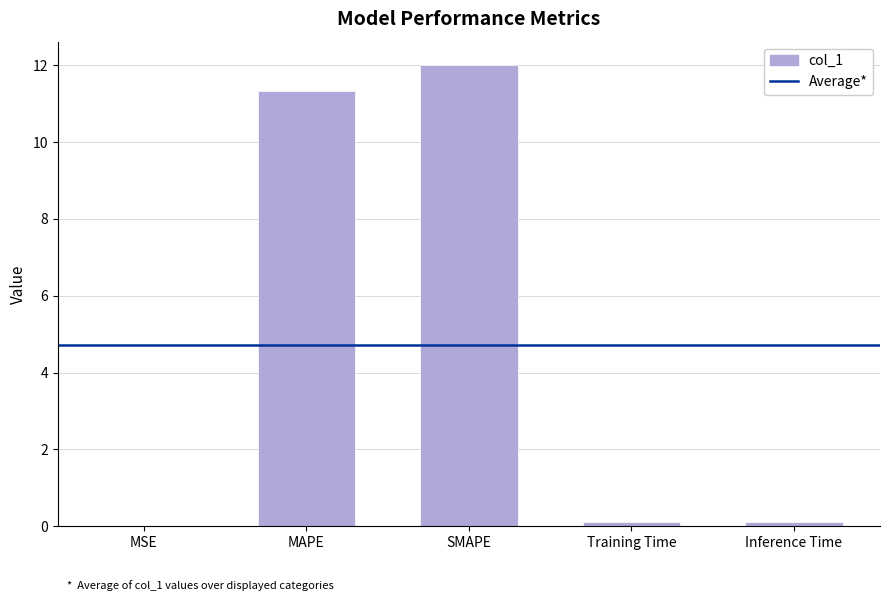

Is it true that the value at SMAPE is 19.3?

False